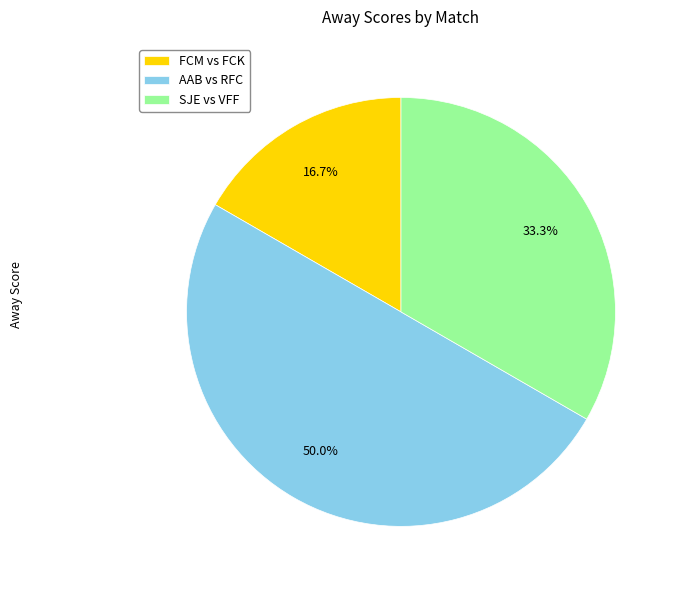

To the nearest percent, what is the average slice percentage?

33%